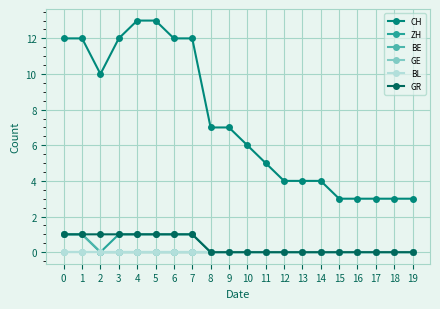

How many series are shown in this chart?

6